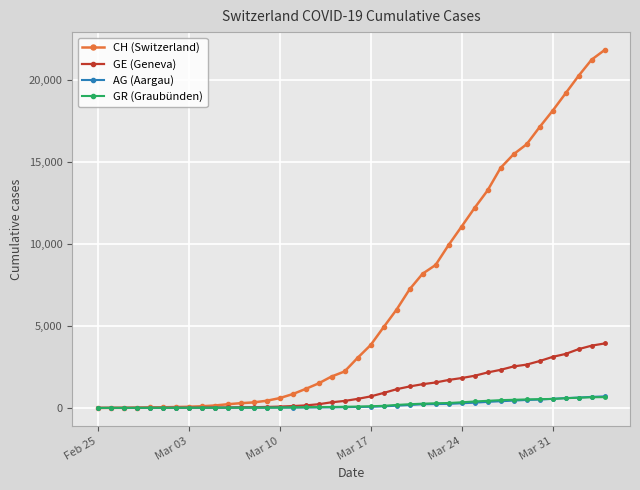

How many data points does each series have?

40